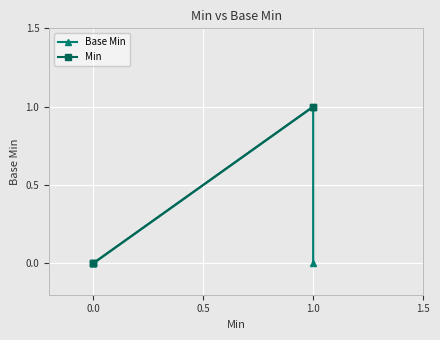

At which category is the sum across all series the highest?

1.0